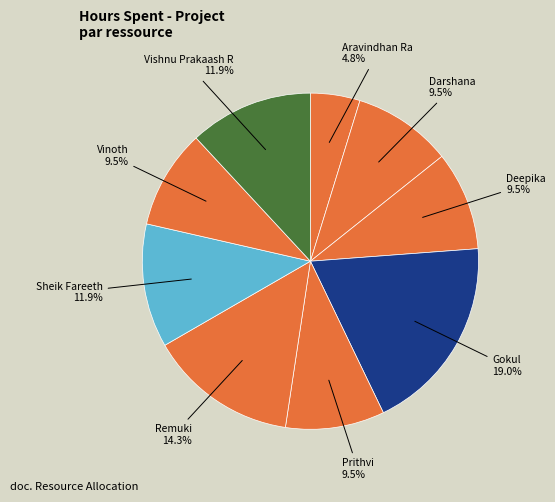

Does any single category account for the majority?

No